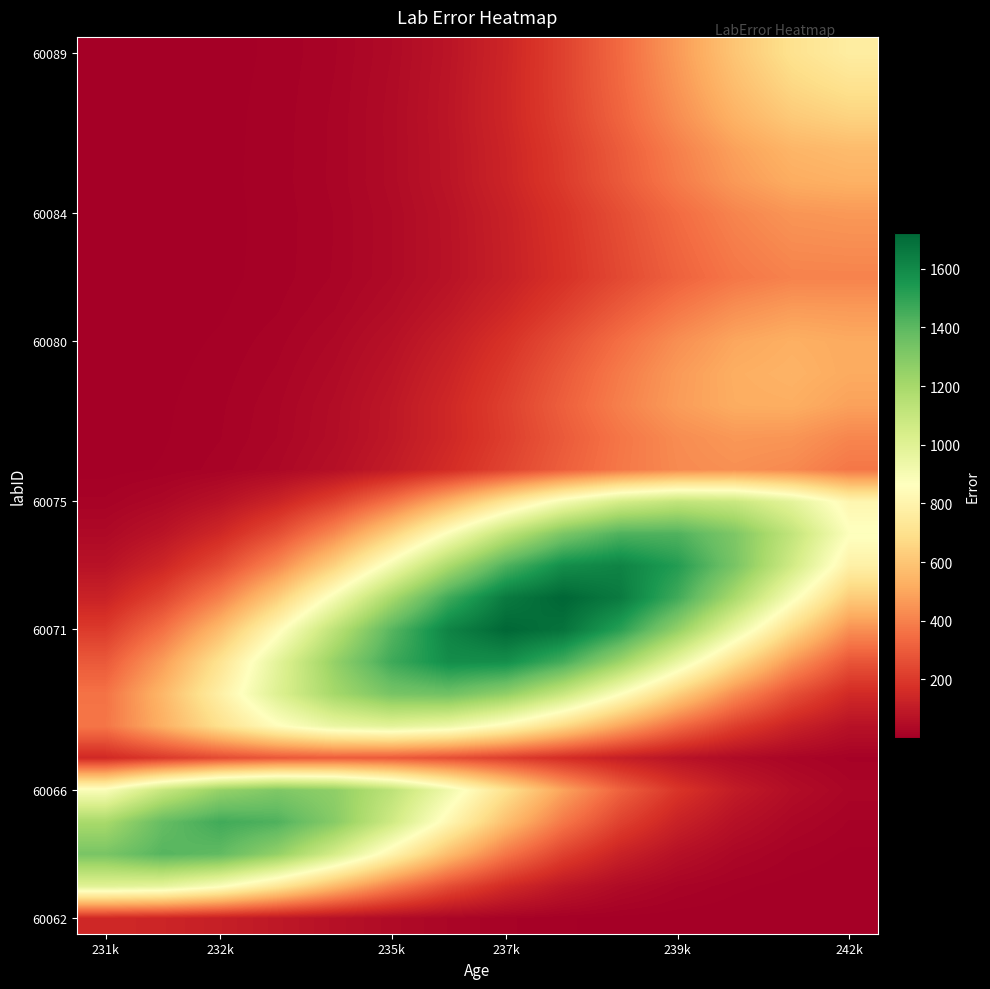

How many categories are shown in the chart?

14